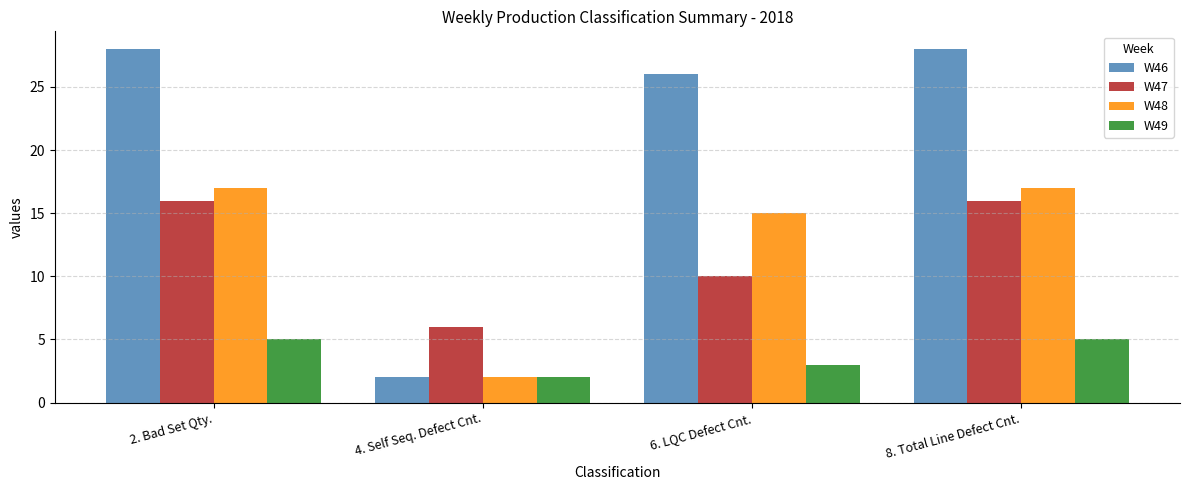

True or false: W46 has a value of 18 at 2. Bad Set Qty..

False